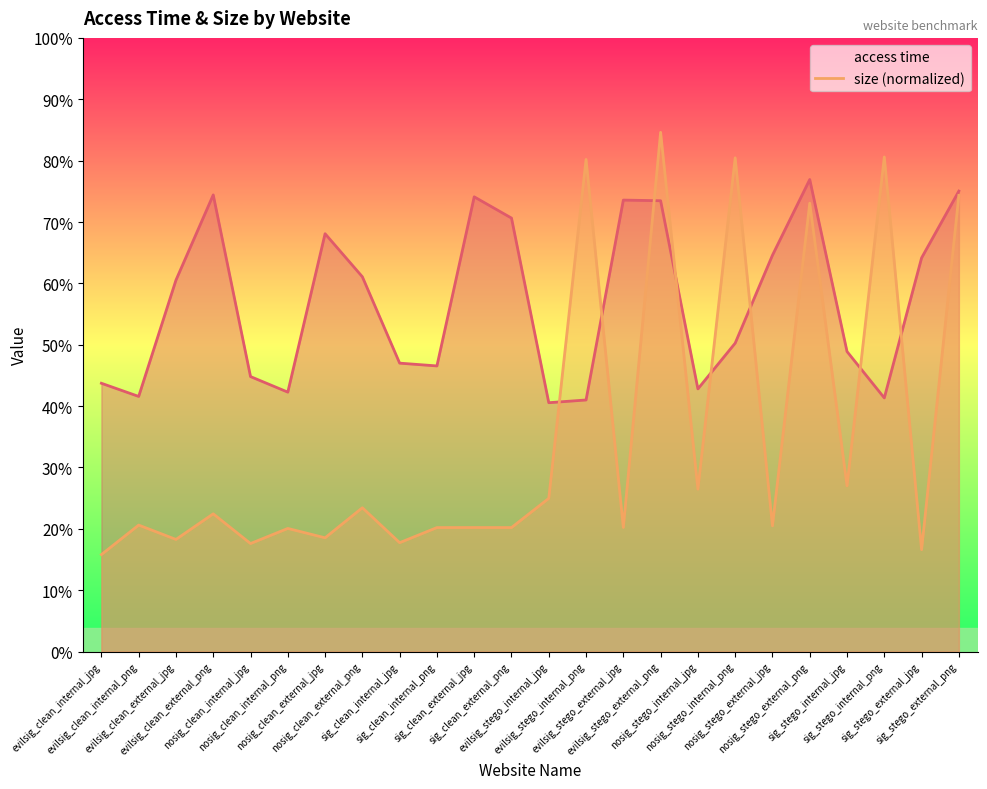

Reading left to right, what are all the values shown in this chart?

access time: evilsig_clean_internal_jpg=0.9	evilsig_clean_internal_png=0.8	evilsig_clean_external_jpg=1.2	evilsig_clean_external_png=1.5	nosig_clean_internal_jpg=0.9	nosig_clean_internal_png=0.9	nosig_clean_external_jpg=1.4	nosig_clean_external_png=1.2	sig_clean_internal_jpg=0.9	sig_clean_internal_png=0.9	sig_clean_external_jpg=1.5	sig_clean_external_png=1.4	evilsig_stego_internal_jpg=0.8	evilsig_stego_internal_png=0.8	evilsig_stego_external_jpg=1.5	evilsig_stego_external_png=1.5	nosig_stego_internal_jpg=0.9	nosig_stego_internal_png=1.0	nosig_stego_external_jpg=1.3	nosig_stego_external_png=1.6	sig_stego_internal_jpg=1.0	sig_stego_internal_png=0.8	sig_stego_external_jpg=1.3	sig_stego_external_png=1.5
size (normalized): evilsig_clean_internal_jpg=0.3	evilsig_clean_internal_png=0.4	evilsig_clean_external_jpg=0.4	evilsig_clean_external_png=0.5	nosig_clean_internal_jpg=0.4	nosig_clean_internal_png=0.4	nosig_clean_external_jpg=0.4	nosig_clean_external_png=0.5	sig_clean_internal_jpg=0.4	sig_clean_internal_png=0.4	sig_clean_external_jpg=0.4	sig_clean_external_png=0.4	evilsig_stego_internal_jpg=0.5	evilsig_stego_internal_png=1.6	evilsig_stego_external_jpg=0.4	evilsig_stego_external_png=1.7	nosig_stego_internal_jpg=0.5	nosig_stego_internal_png=1.6	nosig_stego_external_jpg=0.4	nosig_stego_external_png=1.5	sig_stego_internal_jpg=0.5	sig_stego_internal_png=1.6	sig_stego_external_jpg=0.3	sig_stego_external_png=1.5